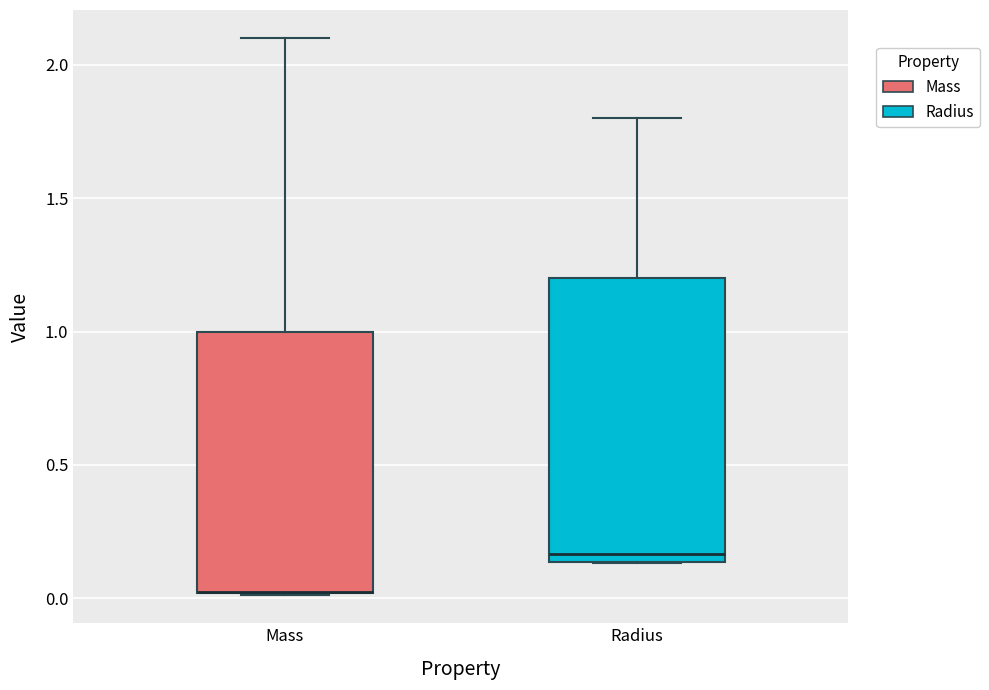

Comparing the boxes themselves (not the whiskers), which one is the tallest?

Radius